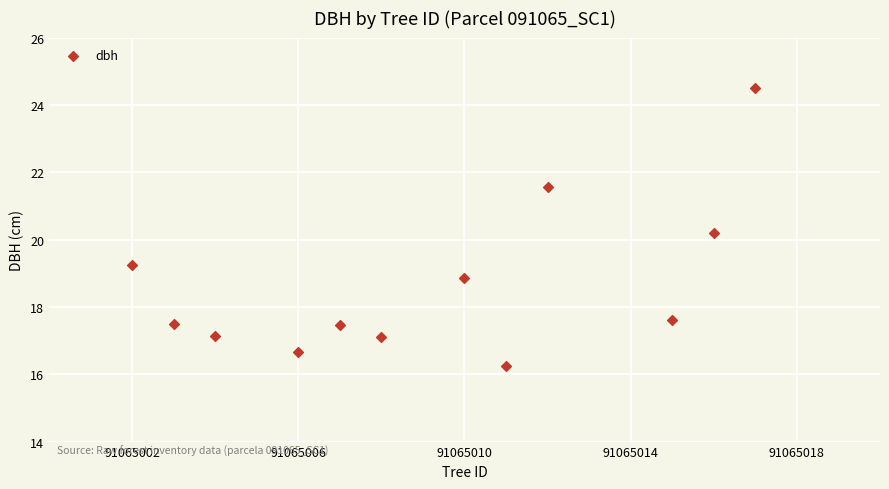

What Y value in the scatter plot is closest to 20?

20.2